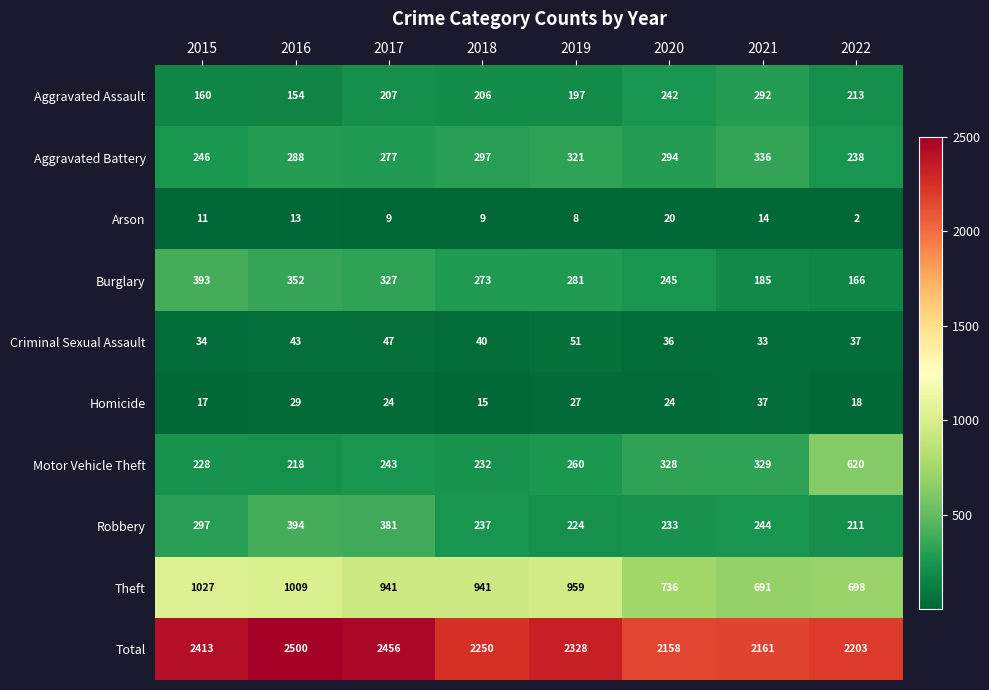

How many data points does each series have?

8